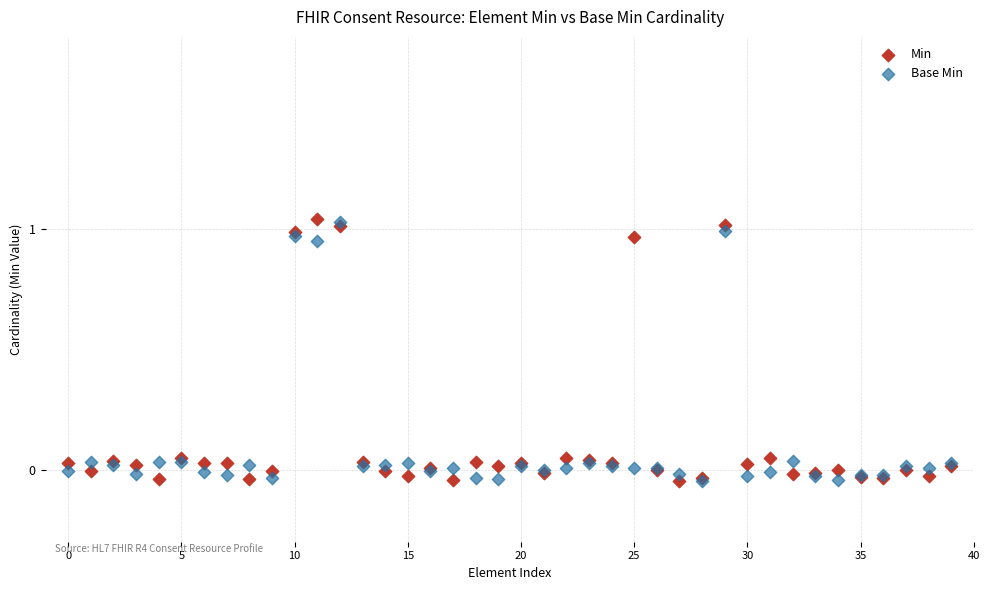

What are all the series names shown in the legend?

Min, Base Min